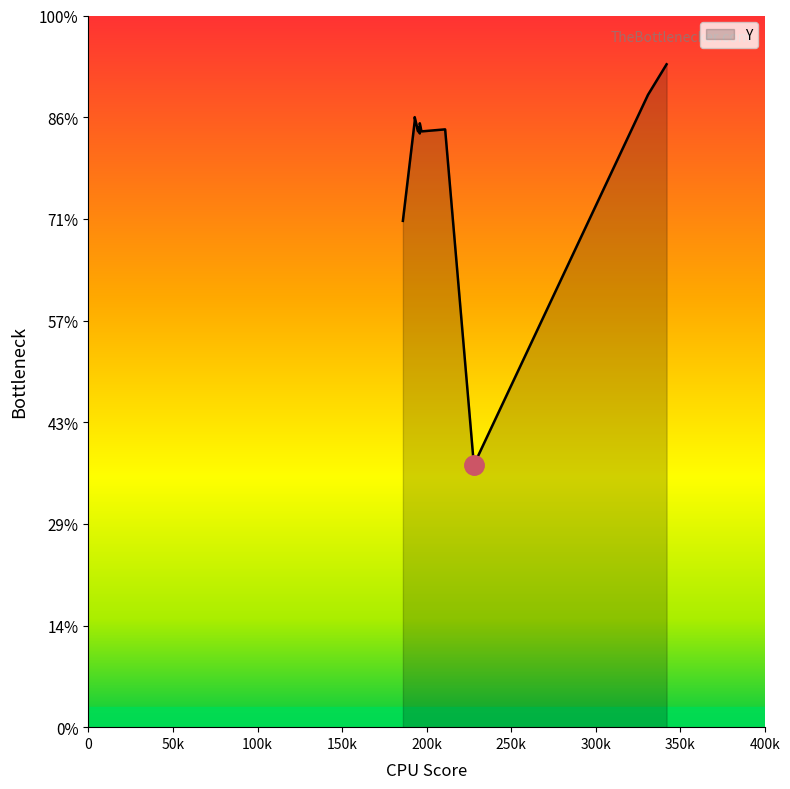

How many data points are above 295?

6